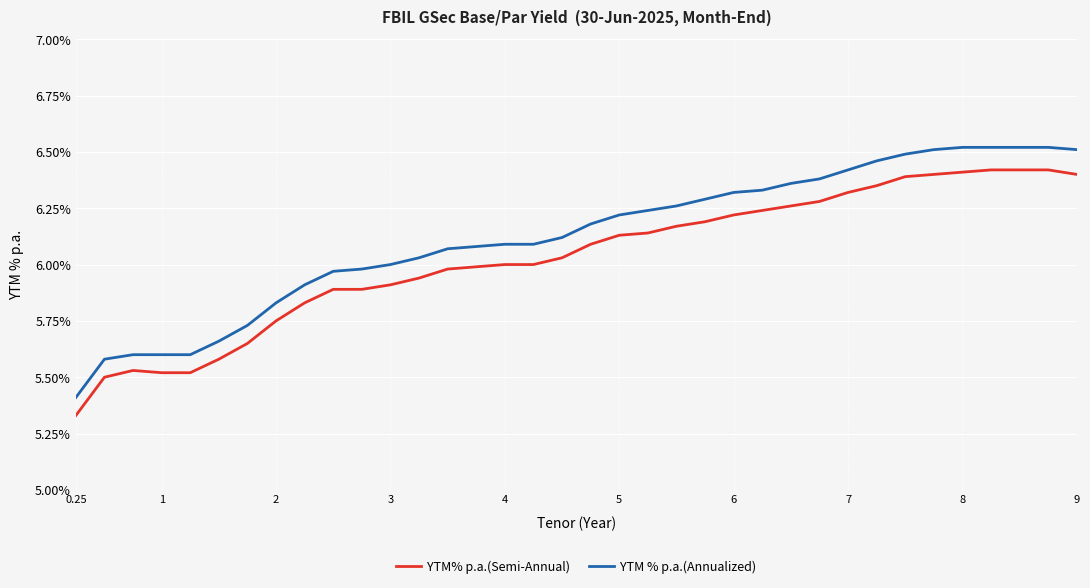

True or false: YTM % p.a.(Annualized) and YTM% p.a.(Semi-Annual) intersect in this chart.

False